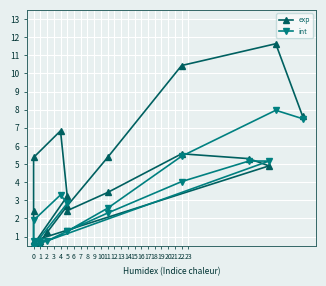

What are all the series names shown in the legend?

exp, int